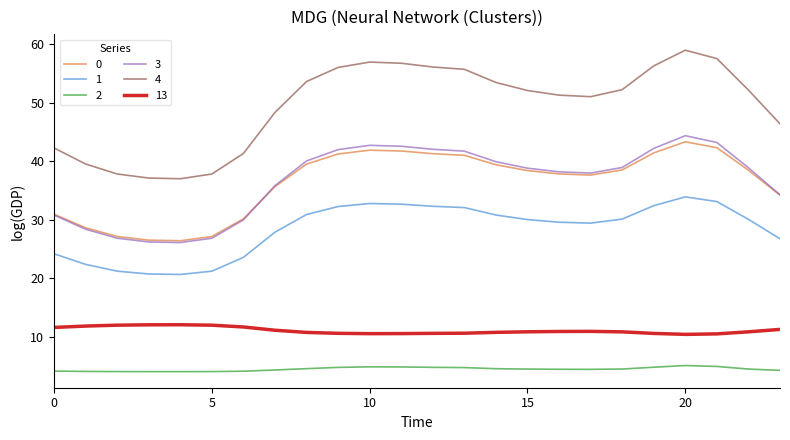

Which series has the largest range (max minus min)?

4